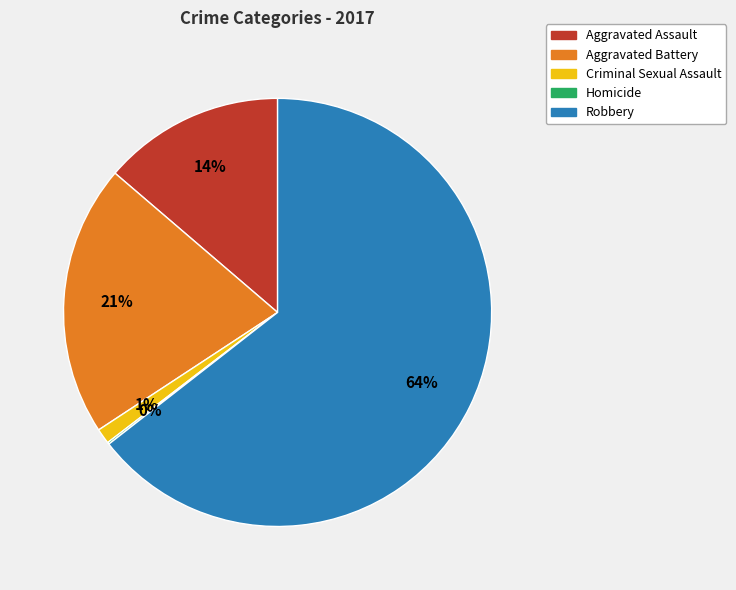

Which category has the biggest portion of the pie?

Robbery